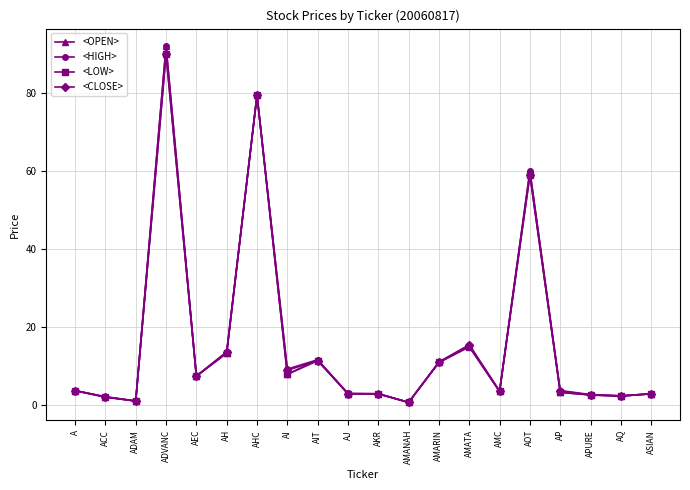

What are all the series names shown in the legend?

<OPEN>, <HIGH>, <LOW>, <CLOSE>